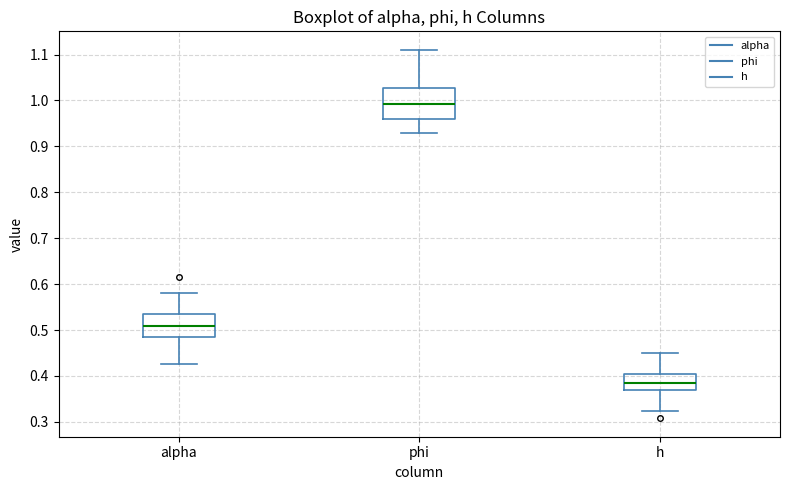

Where is the upper edge of the box for phi on the y-axis? The values are not printed on the chart, so give them approximately, as read against the axis.

1.03